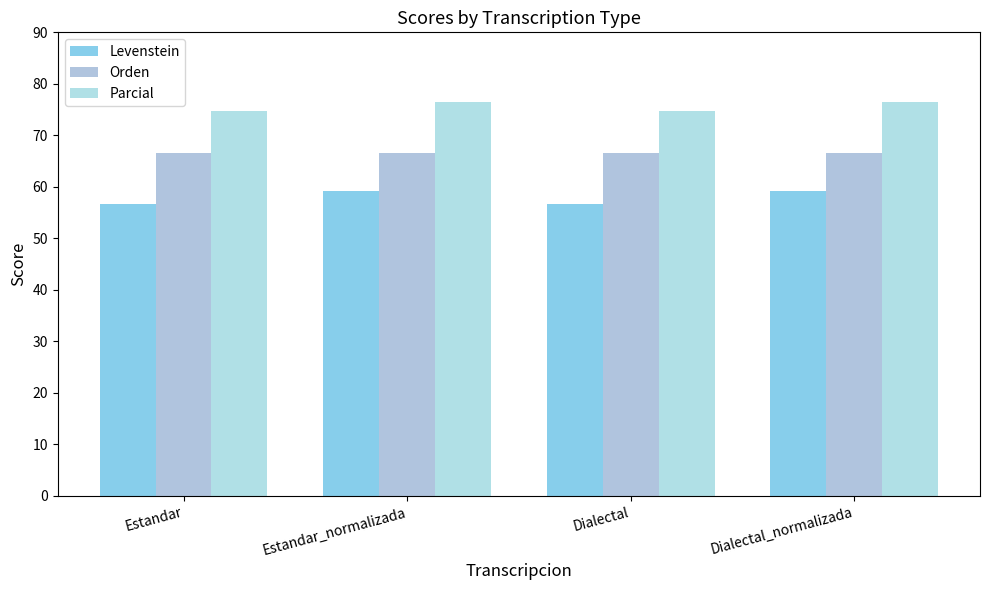

Between Estandar_normalizada and Estandar, which is larger?

Estandar_normalizada